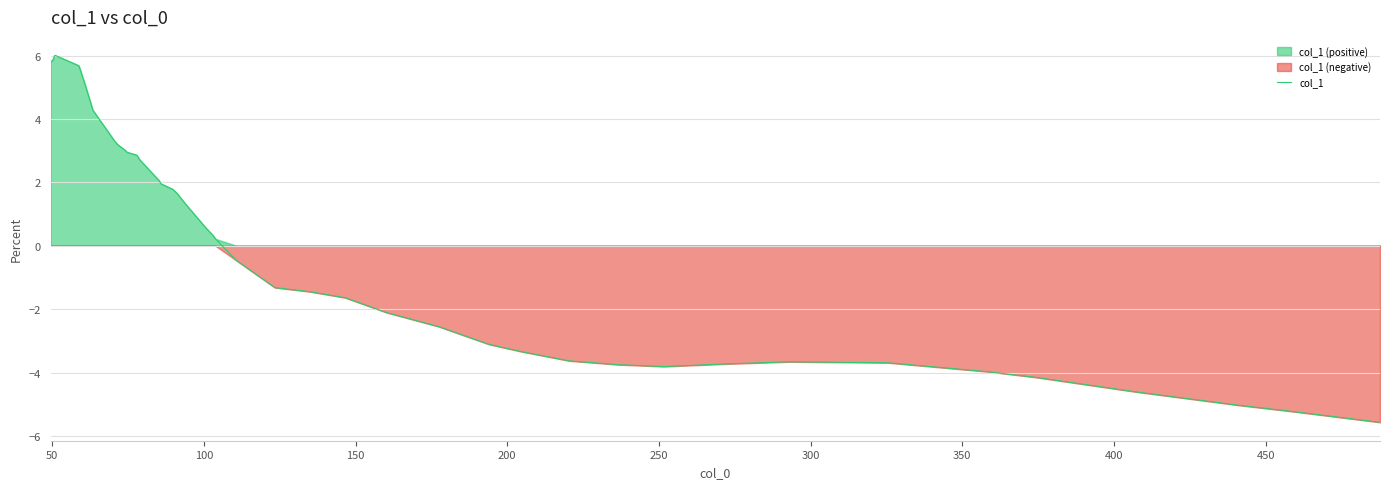

The value at 500 is 5.1. True or false?

False